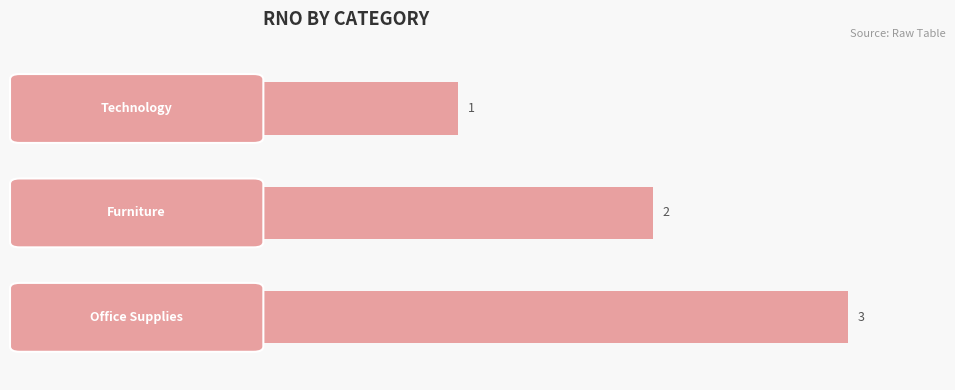

What is the greatest value displayed?

3